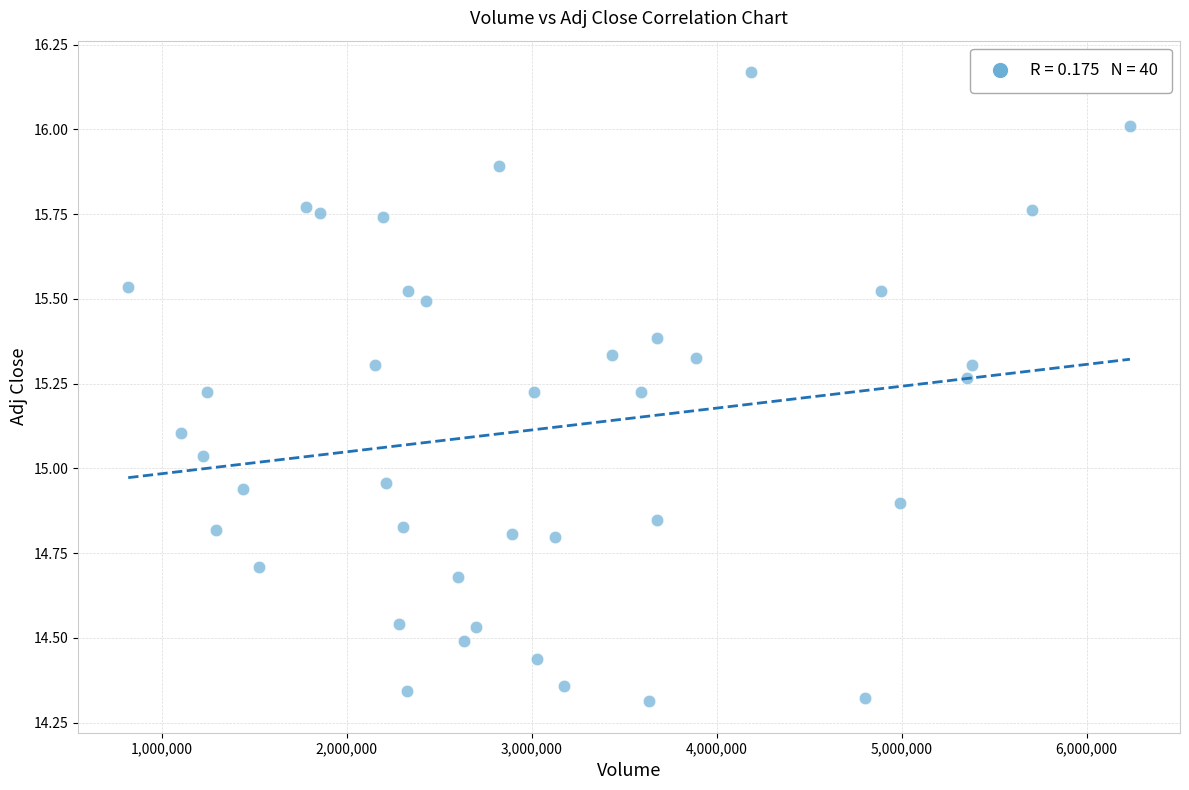

What is the range of X values (max minus min)?

5416100.0